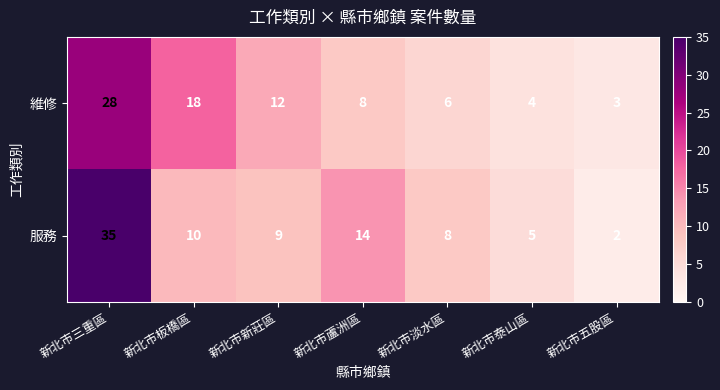

Count the number of data series in this chart.

2